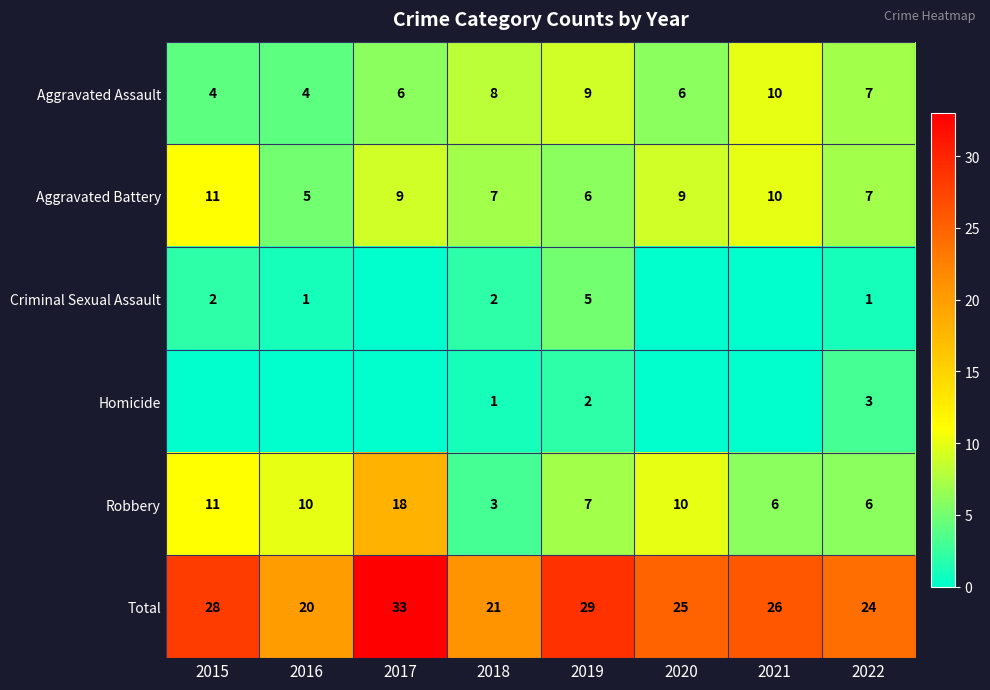

How many values in the Total series are below 26?

4